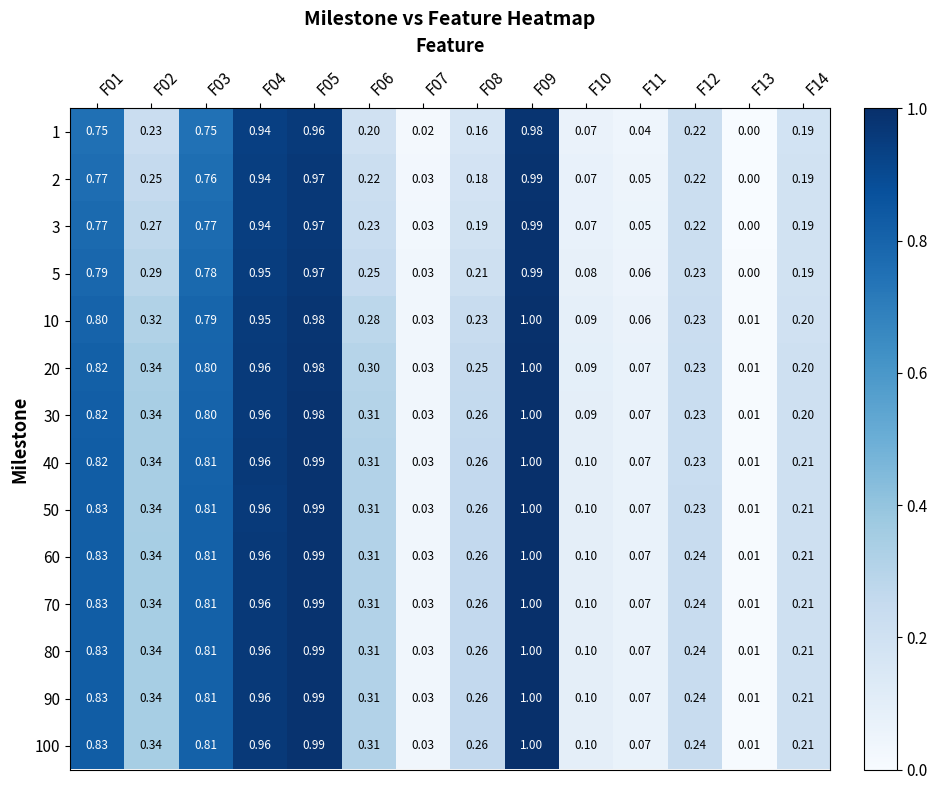

Is the value of 1 at F02 greater than the value of 50 at F06?

No